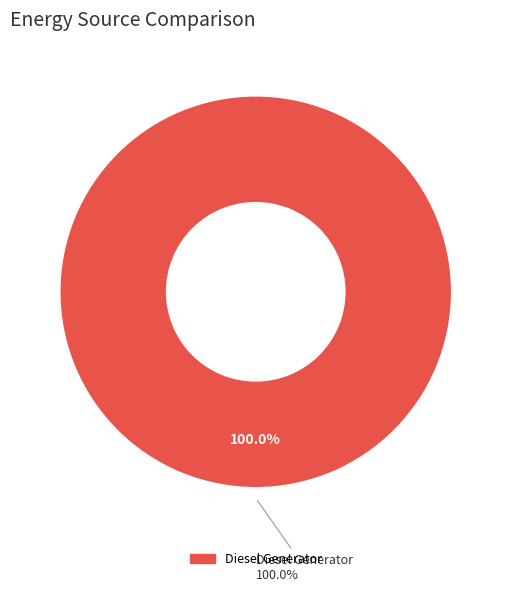

The Diesel Generator slice represents 100% of the pie. True or false?

True